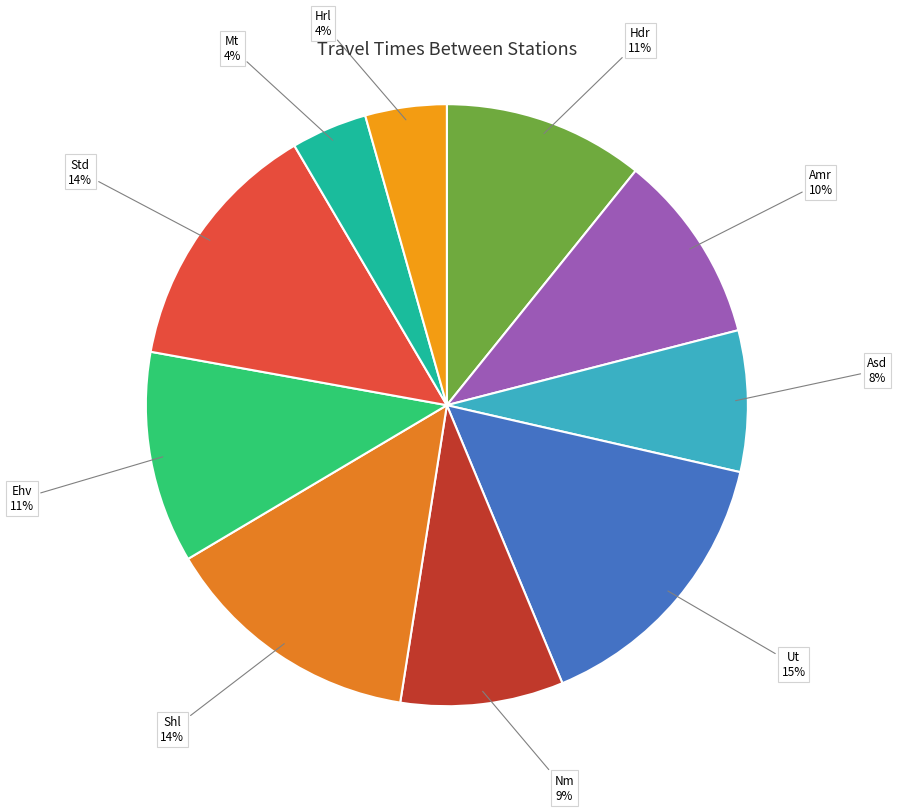

To the nearest percent, what is the average slice percentage?

10%